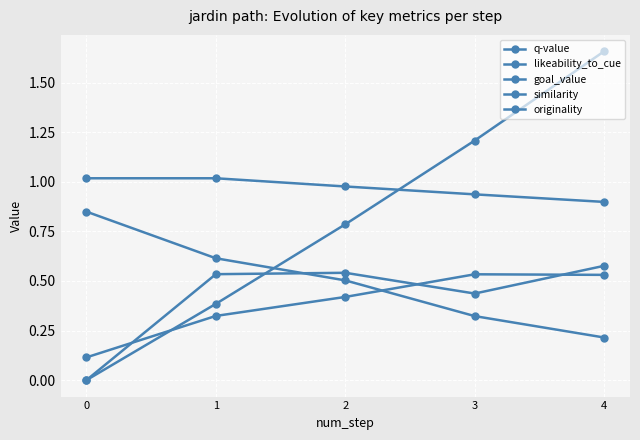

What is the sum of all similarity values?

2.5